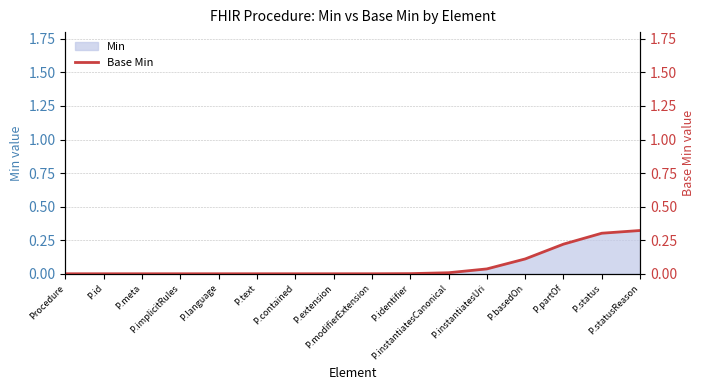

Rank the categories by value from highest to lowest.

P.statusReason, P.status, P.partOf, P.basedOn, P.instantiatesUri, P.instantiatesCanonical, P.identifier, P.modifierExtension, Procedure, P.id, P.meta, P.implicitRules, P.language, P.text, P.contained, P.extension